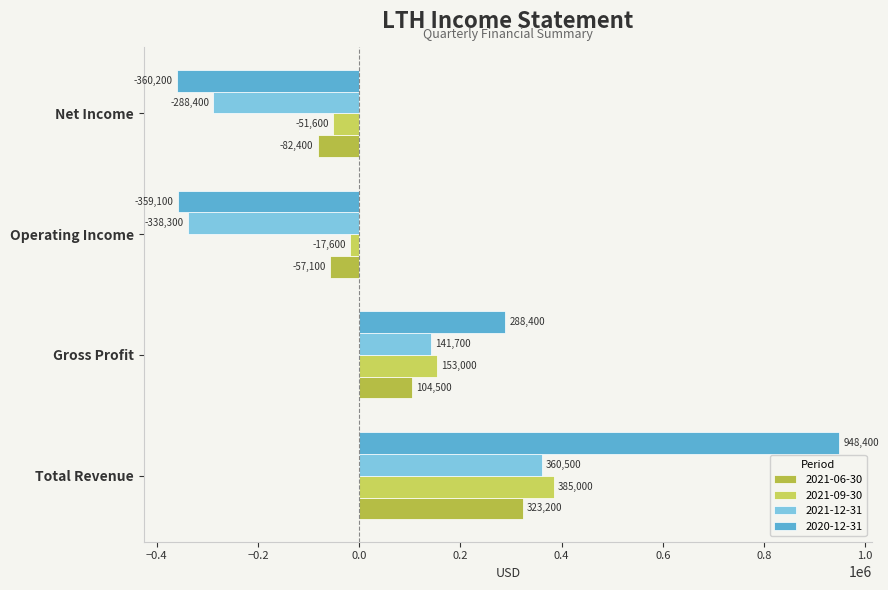

Which series changed the most between Gross Profit and Net Income?

2020-12-31